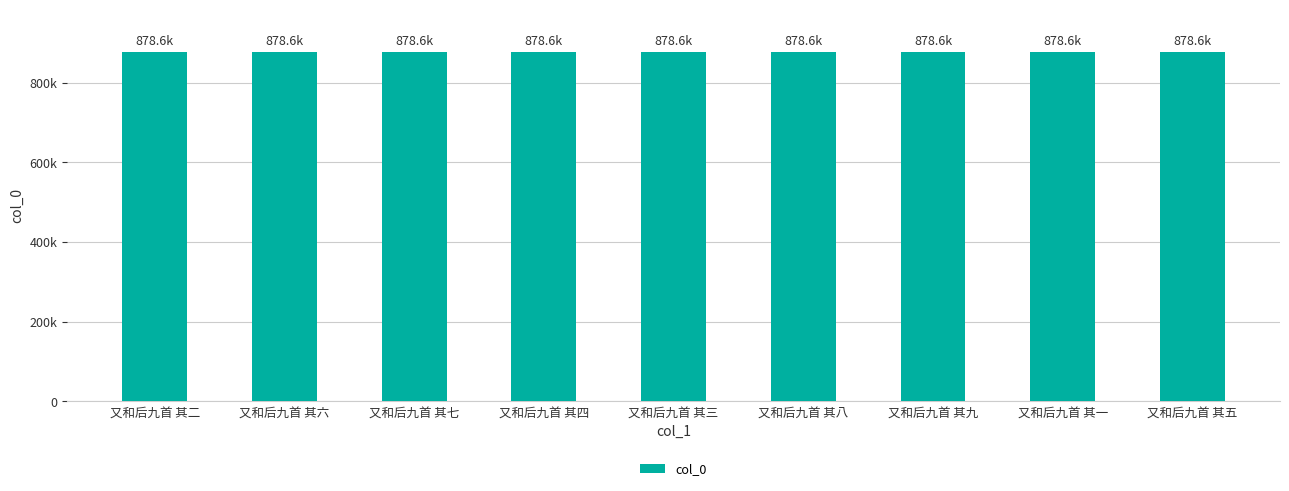

Count the values in the range 878637 to 878641.

5